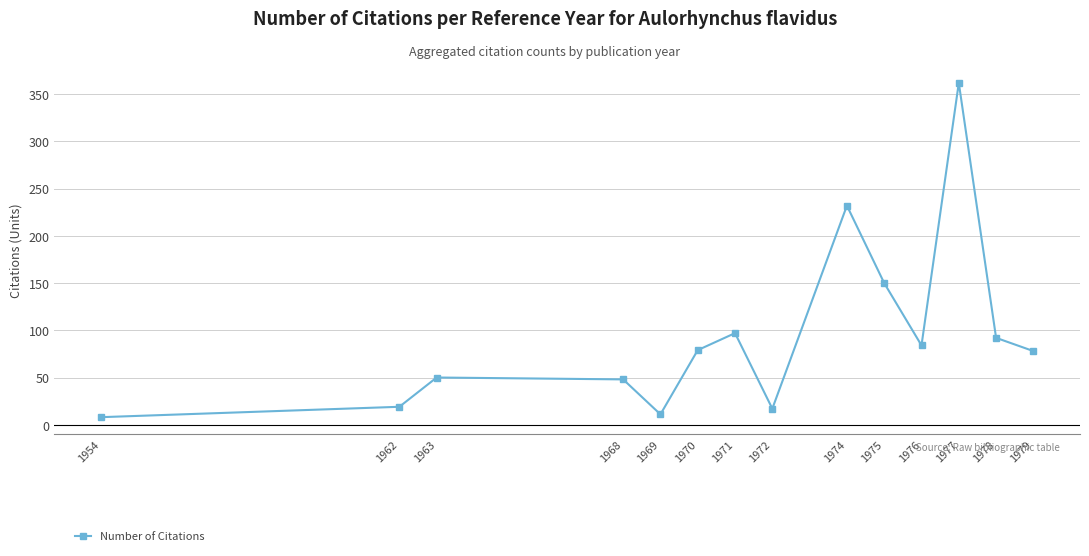

What is the maximum value shown in the chart?

362